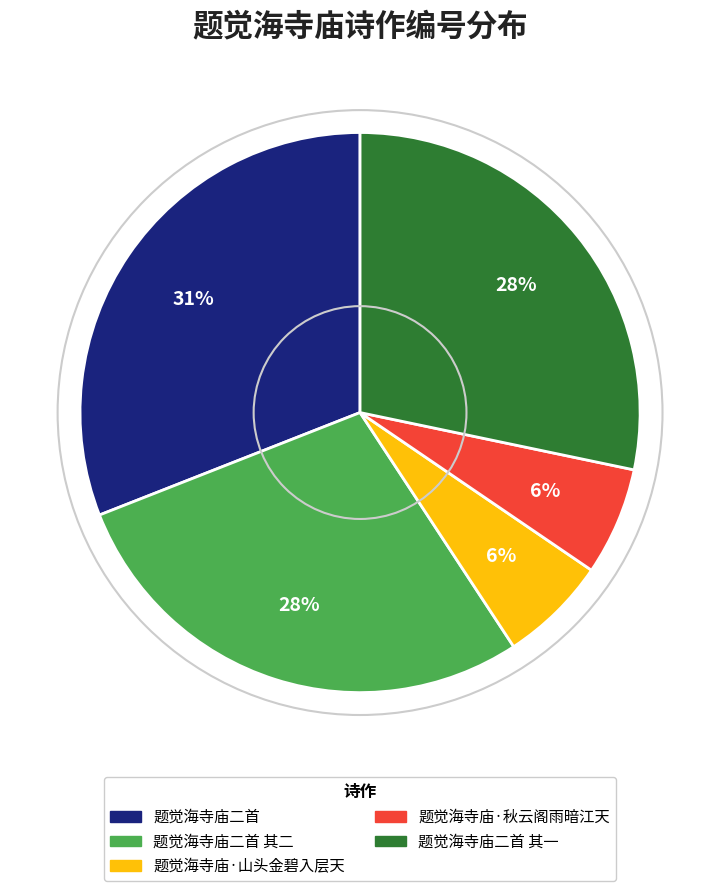

What is the largest slice in the pie chart?

题觉海寺庙二首